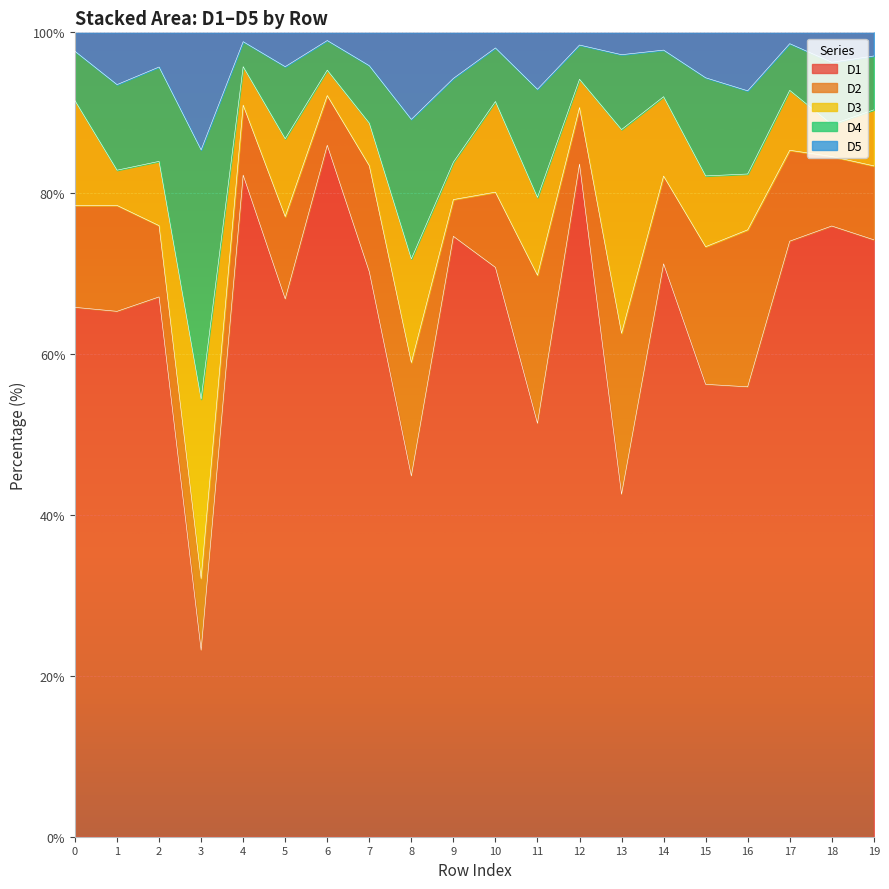

Where is the first local maximum for D1?

2